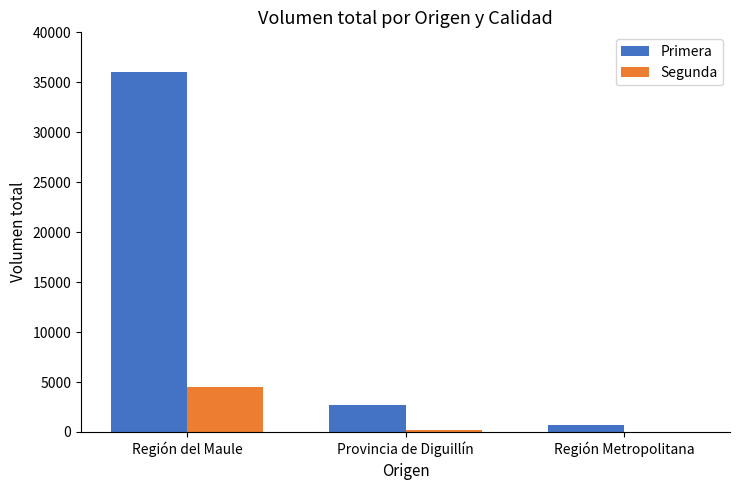

What is the sum of all Segunda values?

4700